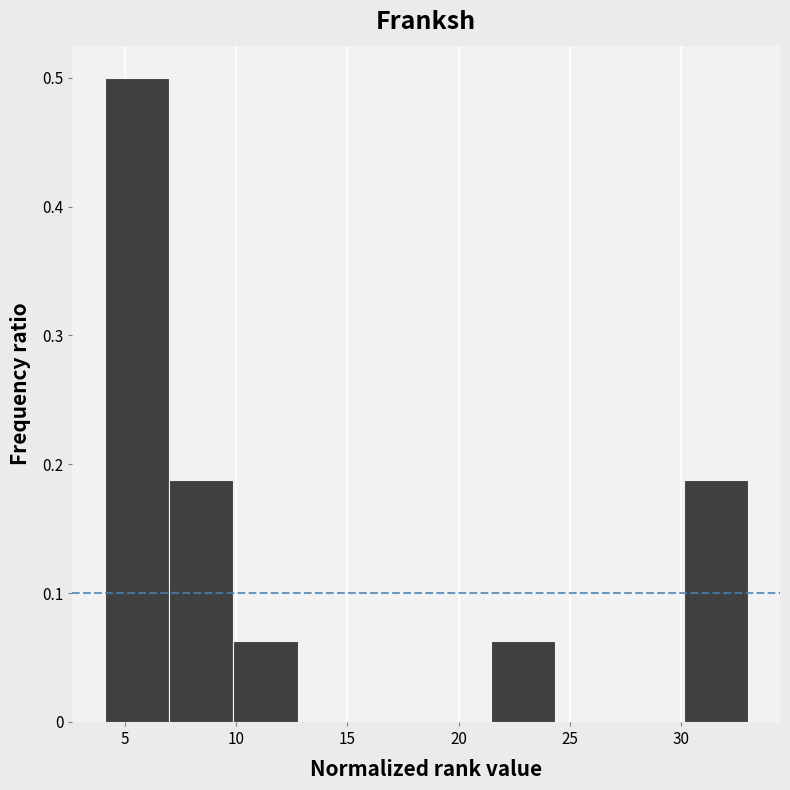

Reading left to right, list every bar in this chart as the range it spans on the x-axis followed by its height. Neither the bar edges nor the heights are printed on the chart, so give them approximately, as read against the axes.

4.0 to 7.0: 0.50
7.0 to 10.0: 0.19
10.0 to 13.0: 0.06
13.0 to 15.5: 0
15.5 to 18.5: 0
18.5 to 21.5: 0
21.5 to 24.5: 0.06
24.5 to 27.0: 0
27.0 to 30.0: 0
30.0 to 33.0: 0.19